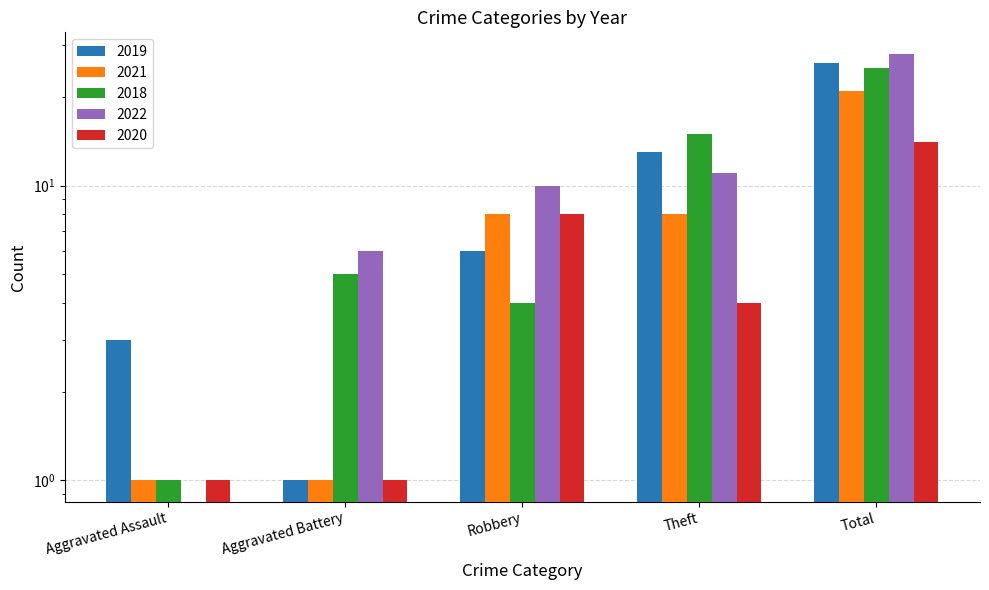

Rank the series at Aggravated Assault from highest to lowest value.

2019, 2021, 2018, 2020, 2022